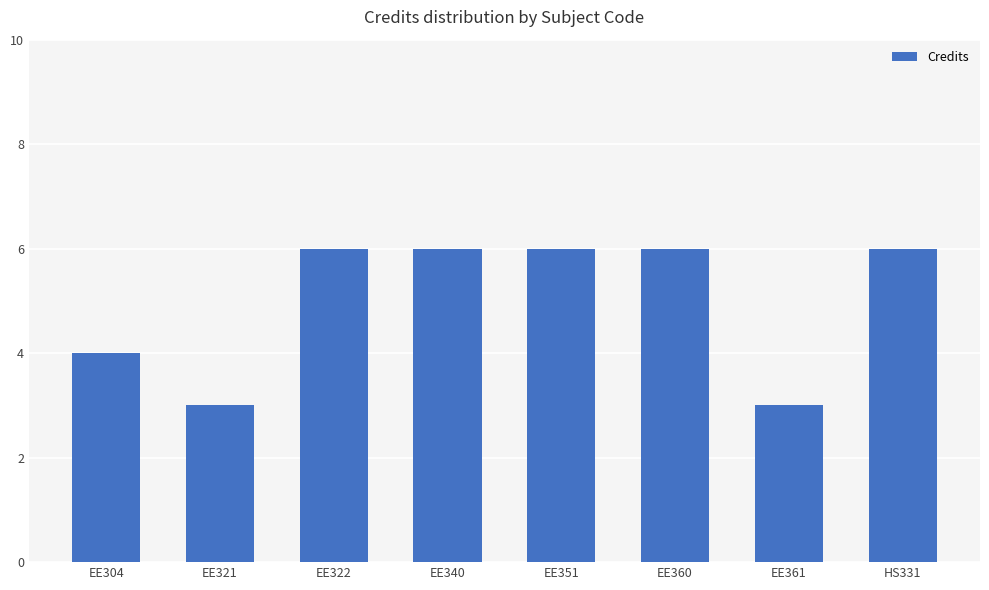

Reading left to right, extract all data points from this chart.

4	3	6	6	6	6	3	6